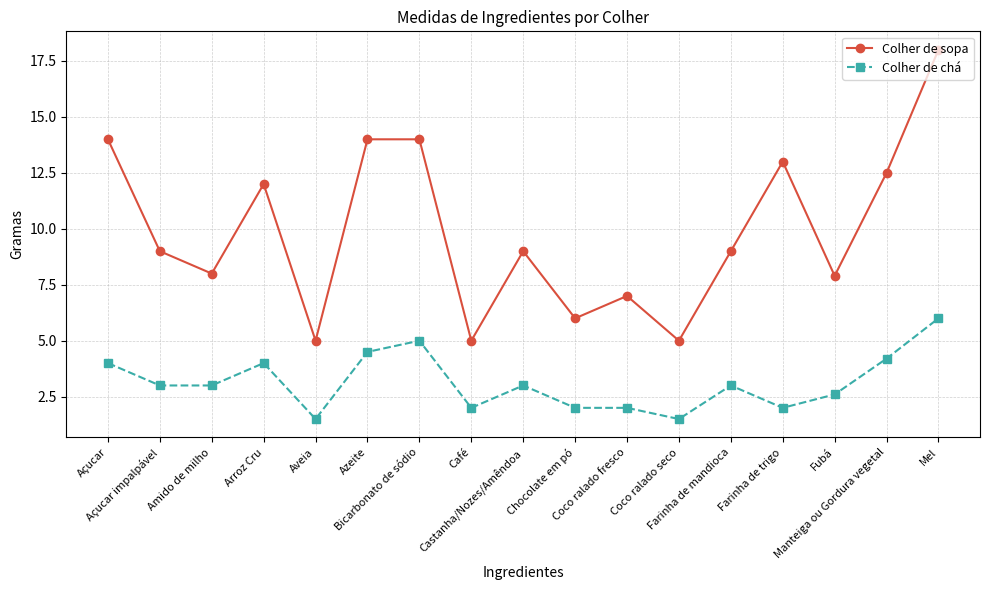

At Arroz Cru, list the series in order from largest to smallest.

Colher de sopa, Colher de chá